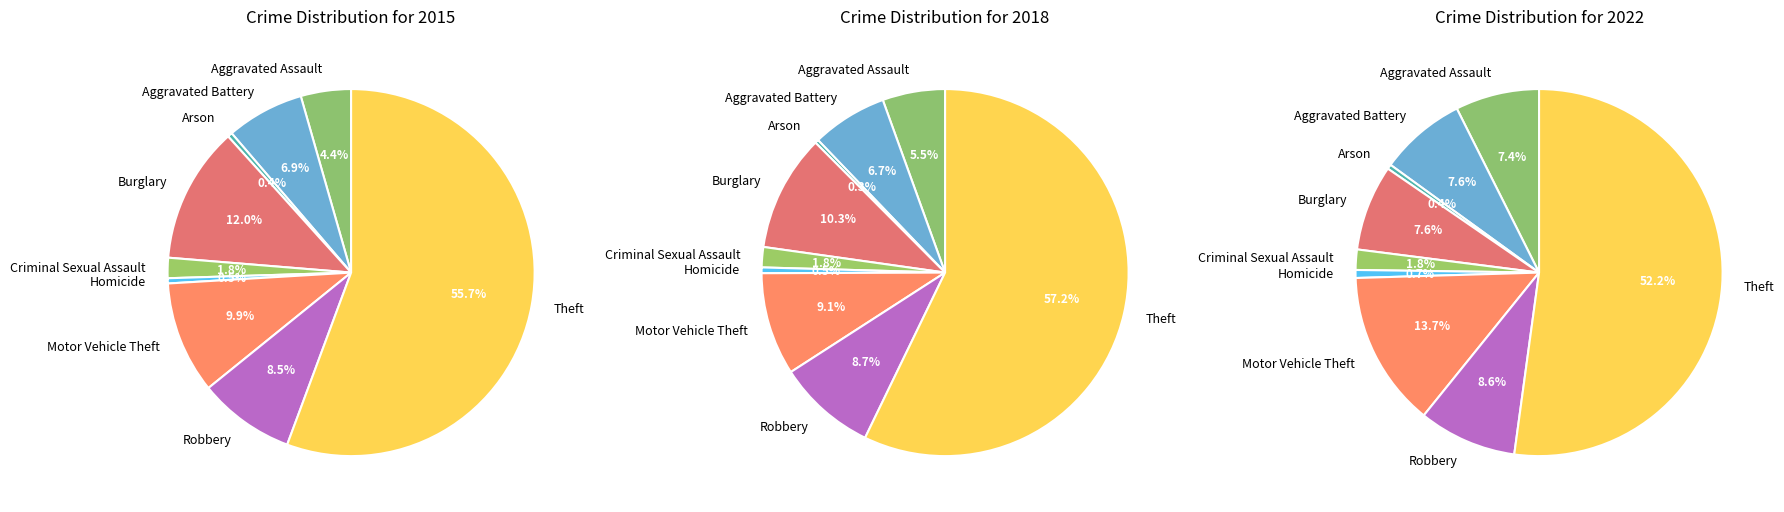

Which slice is the smallest?

Arson